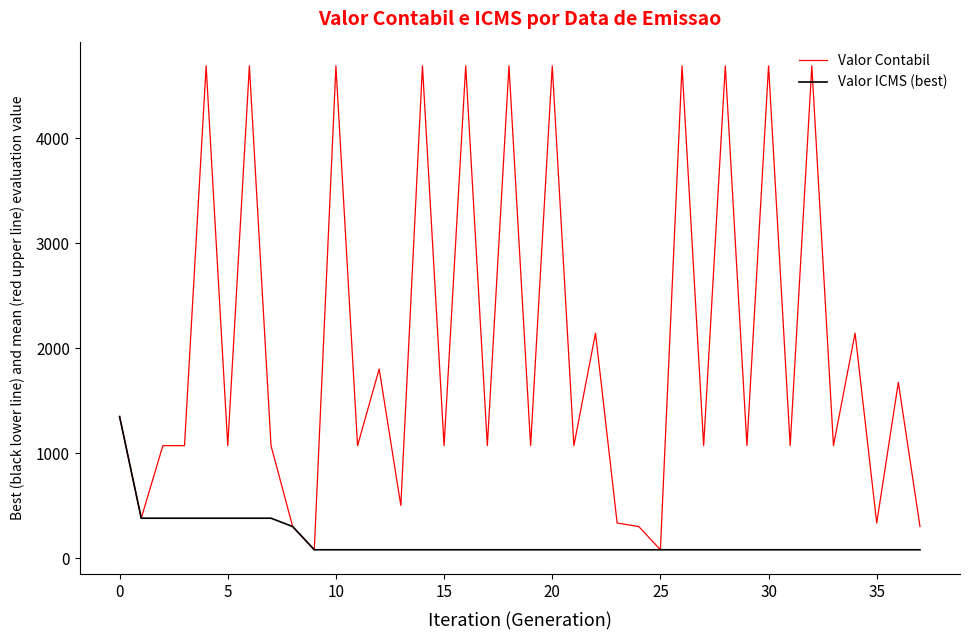

List the series in order of their peak value, lowest first.

Valor ICMS (best), Valor Contabil